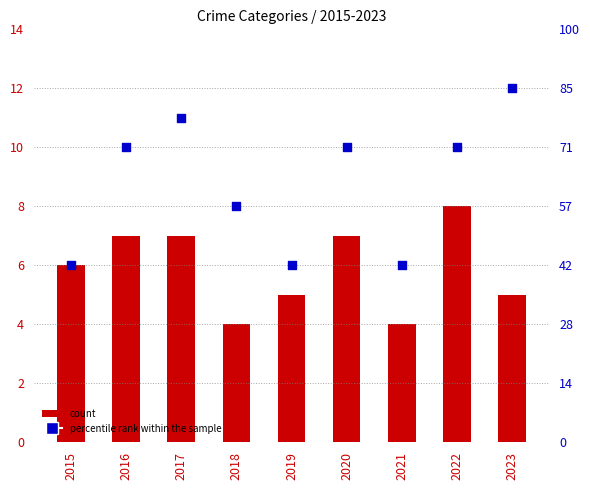

What is the total value across all series at 2018?

12